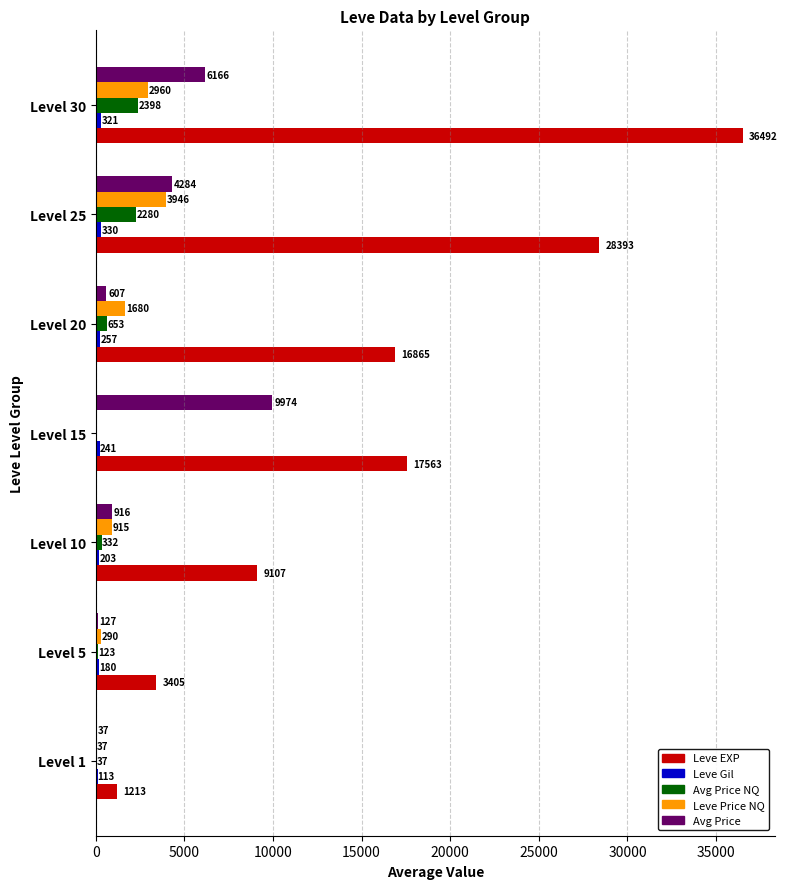

The value of Leve Price NQ at Level 5 is 290.3. True or false?

True